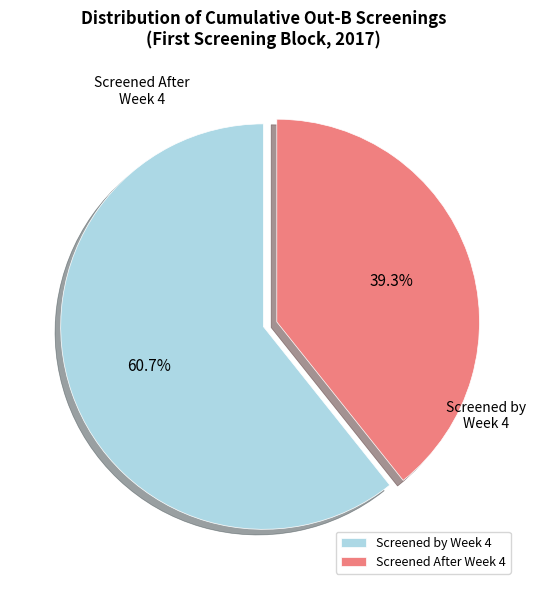

Do Screened After Week 4 and Screened by Week 4 together represent more than half of the pie?

Yes